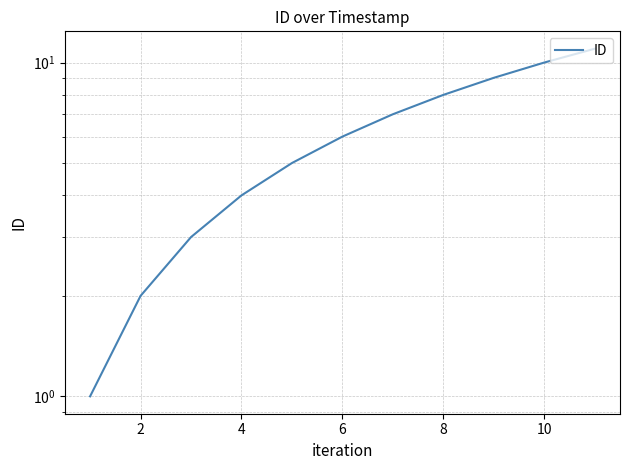

What is the value of the 1st point from the left?

1